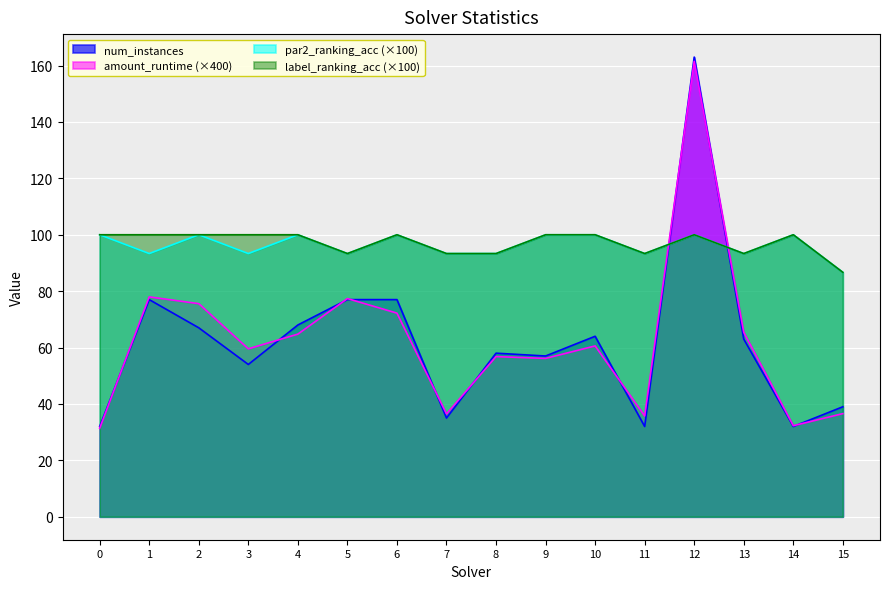

Is it true that par2_ranking_acc equals 151.4 at 14?

False